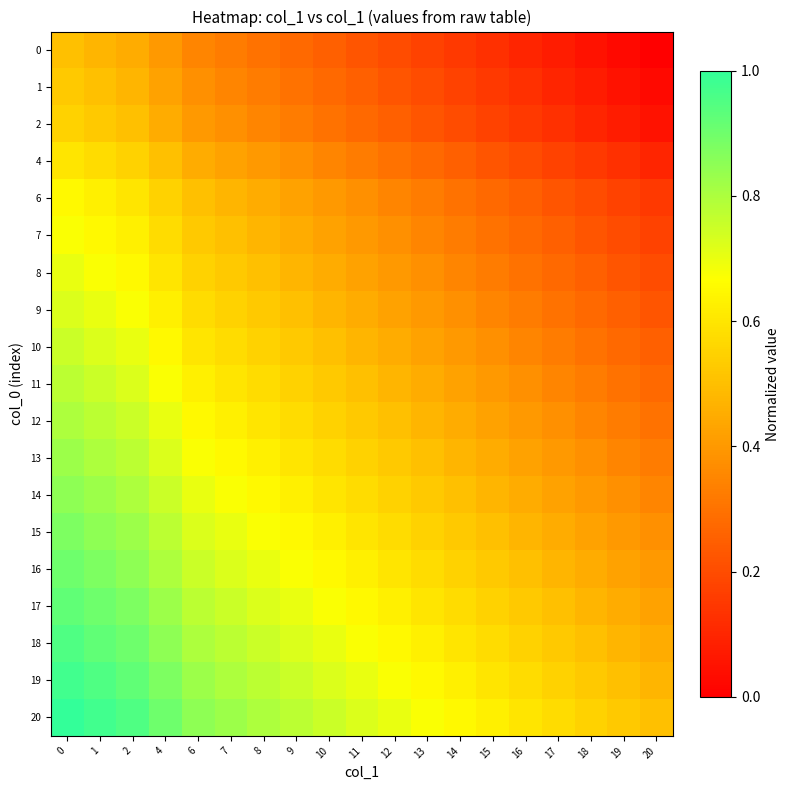

Reading left to right, what are all the values shown in this chart?

0: 0=0.5	1=0.5	2=0.5	4=0.4	6=0.3	7=0.3	8=0.3	9=0.3	10=0.2	11=0.2	12=0.2	13=0.2	14=0.1	15=0.1	16=0.1	17=0.1	18=0.1	19=0.0	20=0.0
1: 0=0.5	1=0.5	2=0.5	4=0.4	6=0.4	7=0.3	8=0.3	9=0.3	10=0.3	11=0.2	12=0.2	13=0.2	14=0.2	15=0.1	16=0.1	17=0.1	18=0.1	19=0.1	20=0.0
2: 0=0.6	1=0.5	2=0.5	4=0.5	6=0.4	7=0.4	8=0.3	9=0.3	10=0.3	11=0.3	12=0.2	13=0.2	14=0.2	15=0.2	16=0.1	17=0.1	18=0.1	19=0.1	20=0.1
4: 0=0.6	1=0.6	2=0.6	4=0.5	6=0.5	7=0.4	8=0.4	9=0.4	10=0.3	11=0.3	12=0.3	13=0.3	14=0.2	15=0.2	16=0.2	17=0.2	18=0.1	19=0.1	20=0.1
6: 0=0.7	1=0.6	2=0.6	4=0.6	6=0.5	7=0.5	8=0.5	9=0.4	10=0.4	11=0.4	12=0.3	13=0.3	14=0.3	15=0.3	16=0.2	17=0.2	18=0.2	19=0.2	20=0.1
7: 0=0.7	1=0.7	2=0.6	4=0.6	6=0.5	7=0.5	8=0.5	9=0.5	10=0.4	11=0.4	12=0.4	13=0.3	14=0.3	15=0.3	16=0.3	17=0.2	18=0.2	19=0.2	20=0.2
8: 0=0.7	1=0.7	2=0.7	4=0.6	6=0.6	7=0.5	8=0.5	9=0.5	10=0.5	11=0.4	12=0.4	13=0.4	14=0.3	15=0.3	16=0.3	17=0.3	18=0.2	19=0.2	20=0.2
9: 0=0.7	1=0.7	2=0.7	4=0.6	6=0.6	7=0.6	8=0.5	9=0.5	10=0.5	11=0.5	12=0.4	13=0.4	14=0.4	15=0.3	16=0.3	17=0.3	18=0.3	19=0.2	20=0.2
10: 0=0.8	1=0.7	2=0.7	4=0.7	6=0.6	7=0.6	8=0.6	9=0.5	10=0.5	11=0.5	12=0.5	13=0.4	14=0.4	15=0.4	16=0.3	17=0.3	18=0.3	19=0.3	20=0.2
11: 0=0.8	1=0.8	2=0.7	4=0.7	6=0.6	7=0.6	8=0.6	9=0.6	10=0.5	11=0.5	12=0.5	13=0.5	14=0.4	15=0.4	16=0.4	17=0.3	18=0.3	19=0.3	20=0.3
12: 0=0.8	1=0.8	2=0.8	4=0.7	6=0.7	7=0.6	8=0.6	9=0.6	10=0.6	11=0.5	12=0.5	13=0.5	14=0.5	15=0.4	16=0.4	17=0.4	18=0.3	19=0.3	20=0.3
13: 0=0.8	1=0.8	2=0.8	4=0.7	6=0.7	7=0.7	8=0.6	9=0.6	10=0.6	11=0.6	12=0.5	13=0.5	14=0.5	15=0.5	16=0.4	17=0.4	18=0.4	19=0.3	20=0.3
14: 0=0.8	1=0.8	2=0.8	4=0.8	6=0.7	7=0.7	8=0.7	9=0.6	10=0.6	11=0.6	12=0.6	13=0.5	14=0.5	15=0.5	16=0.5	17=0.4	18=0.4	19=0.4	20=0.3
15: 0=0.9	1=0.8	2=0.8	4=0.8	6=0.7	7=0.7	8=0.7	9=0.7	10=0.6	11=0.6	12=0.6	13=0.6	14=0.5	15=0.5	16=0.5	17=0.5	18=0.4	19=0.4	20=0.4
16: 0=0.9	1=0.9	2=0.8	4=0.8	6=0.8	7=0.7	8=0.7	9=0.7	10=0.7	11=0.6	12=0.6	13=0.6	14=0.6	15=0.5	16=0.5	17=0.5	18=0.5	19=0.4	20=0.4
17: 0=0.9	1=0.9	2=0.9	4=0.8	6=0.8	7=0.8	8=0.7	9=0.7	10=0.7	11=0.7	12=0.6	13=0.6	14=0.6	15=0.6	16=0.5	17=0.5	18=0.5	19=0.5	20=0.4
18: 0=0.9	1=0.9	2=0.9	4=0.8	6=0.8	7=0.8	8=0.8	9=0.7	10=0.7	11=0.7	12=0.7	13=0.6	14=0.6	15=0.6	16=0.6	17=0.5	18=0.5	19=0.5	20=0.5
19: 0=1.0	1=0.9	2=0.9	4=0.9	6=0.8	7=0.8	8=0.8	9=0.8	10=0.7	11=0.7	12=0.7	13=0.7	14=0.6	15=0.6	16=0.6	17=0.6	18=0.5	19=0.5	20=0.5
20: 0=1.0	1=1.0	2=0.9	4=0.9	6=0.8	7=0.8	8=0.8	9=0.8	10=0.8	11=0.7	12=0.7	13=0.7	14=0.7	15=0.6	16=0.6	17=0.6	18=0.6	19=0.5	20=0.5